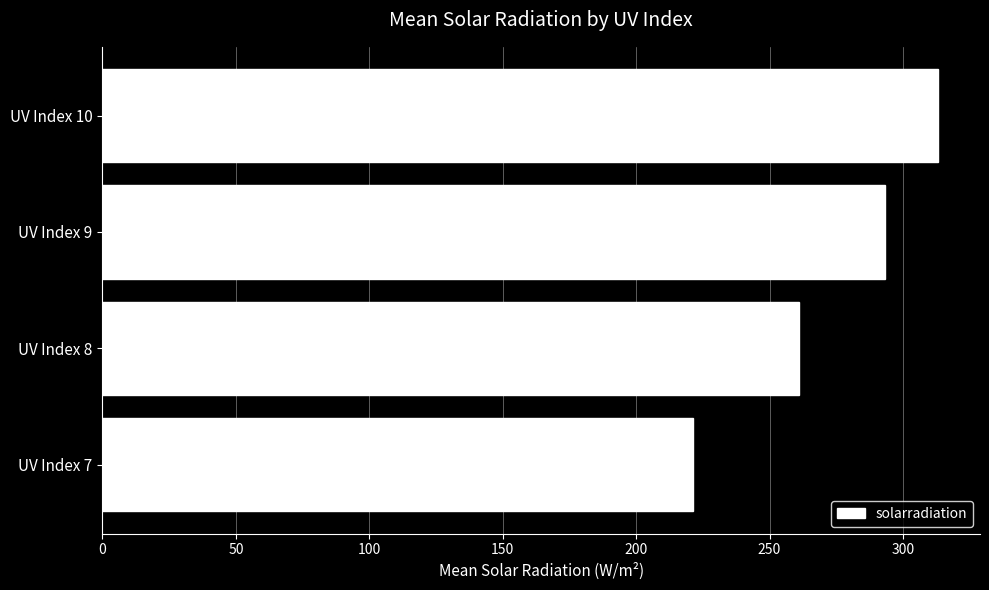

Rank the categories by value from lowest to highest.

UV Index 7, UV Index 8, UV Index 9, UV Index 10